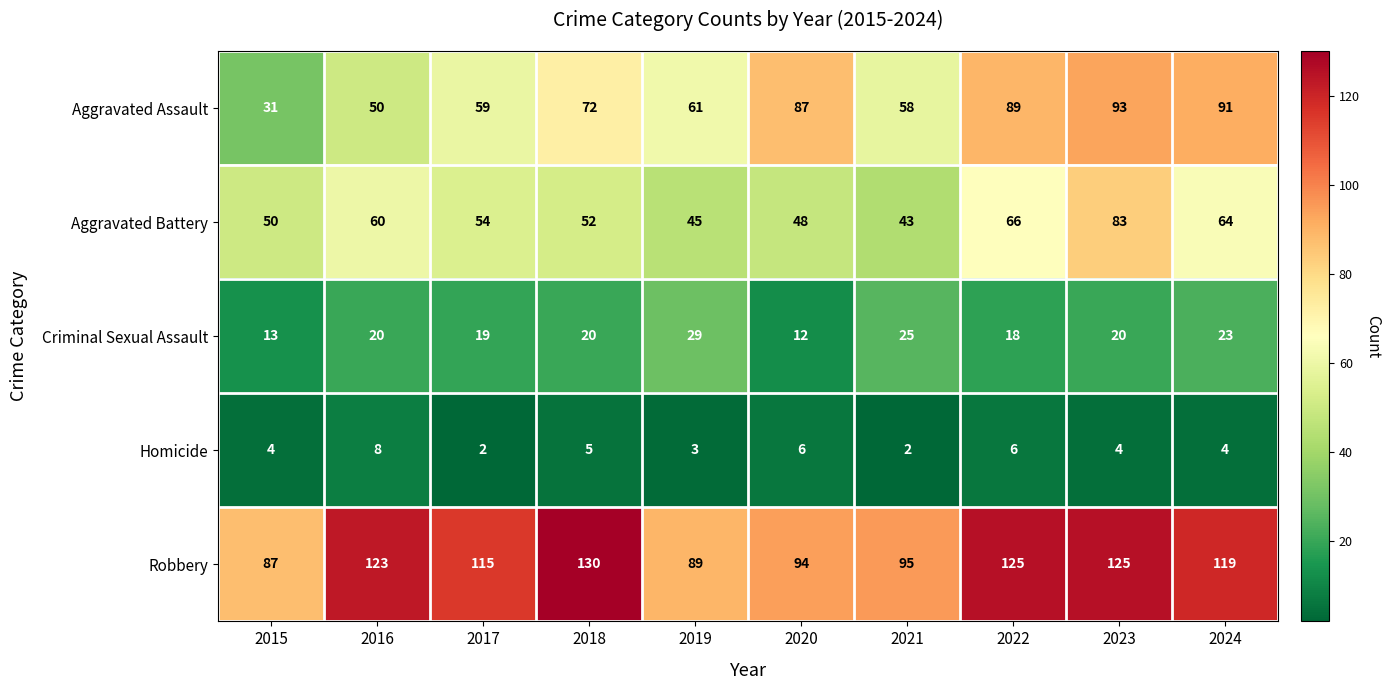

The Robbery series shows 95 at 2021. True or false?

True